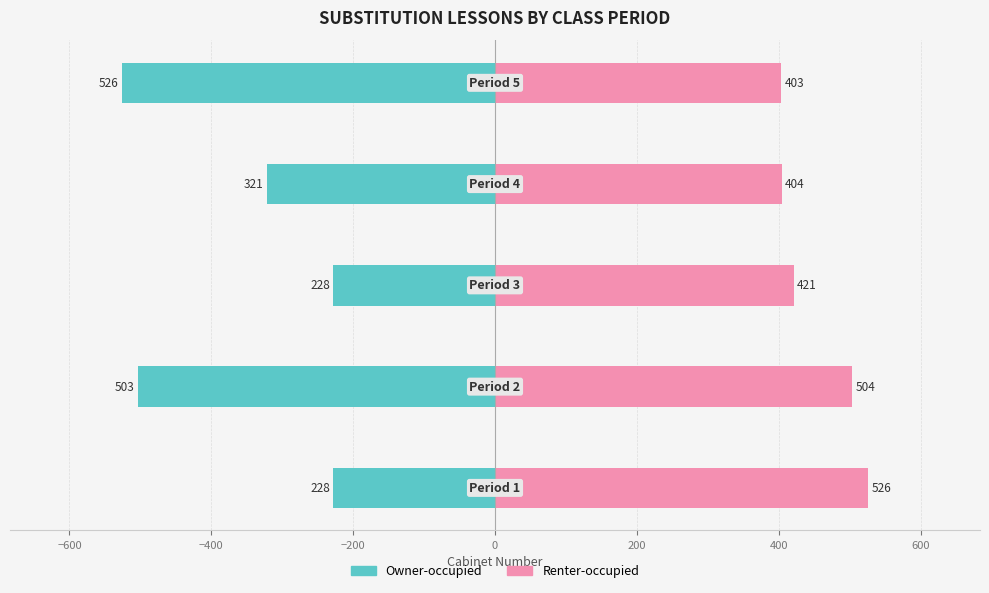

At how many categories does at least one series exceed 385?

5